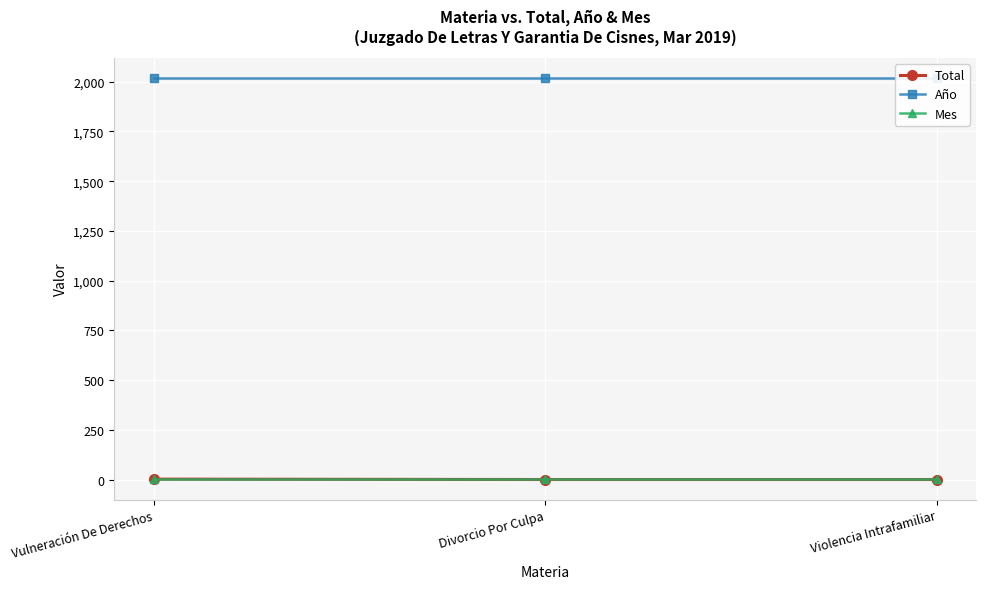

List the series in order of their peak value, highest first.

Año, Total, Mes